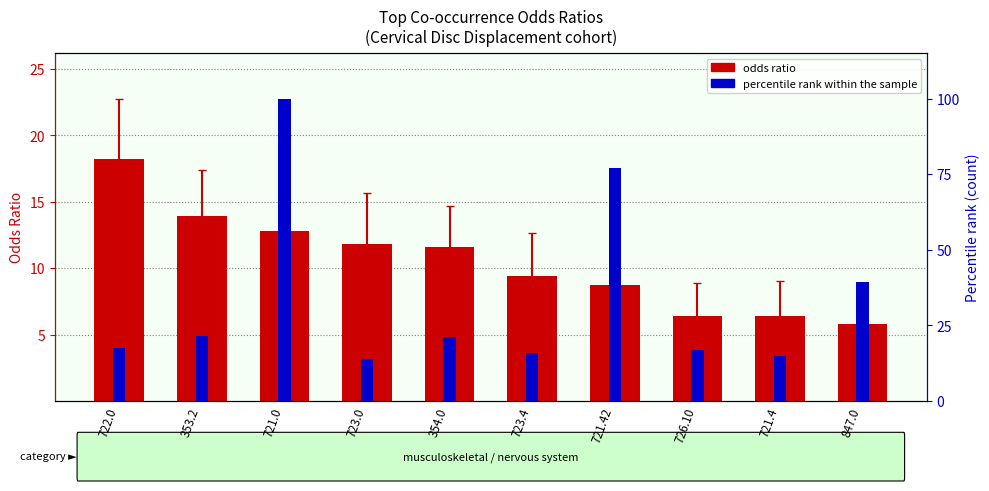

What position from the right is 354.0?

6